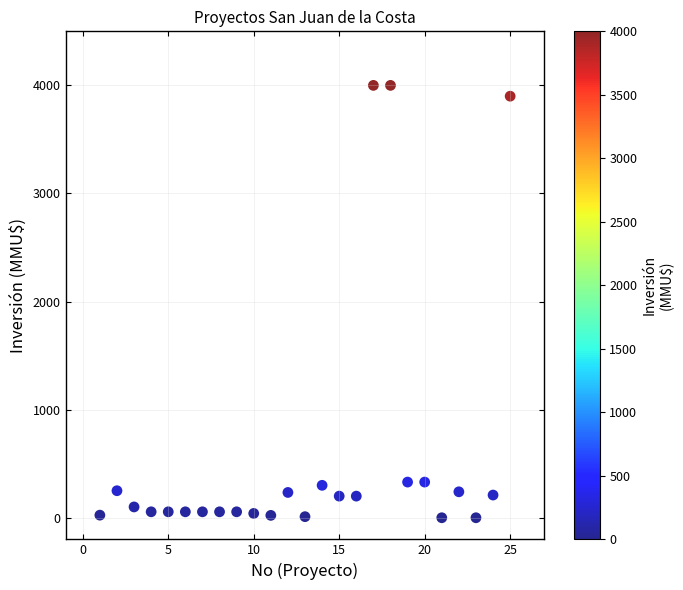

What is the range of Y values (max minus min)?

4000